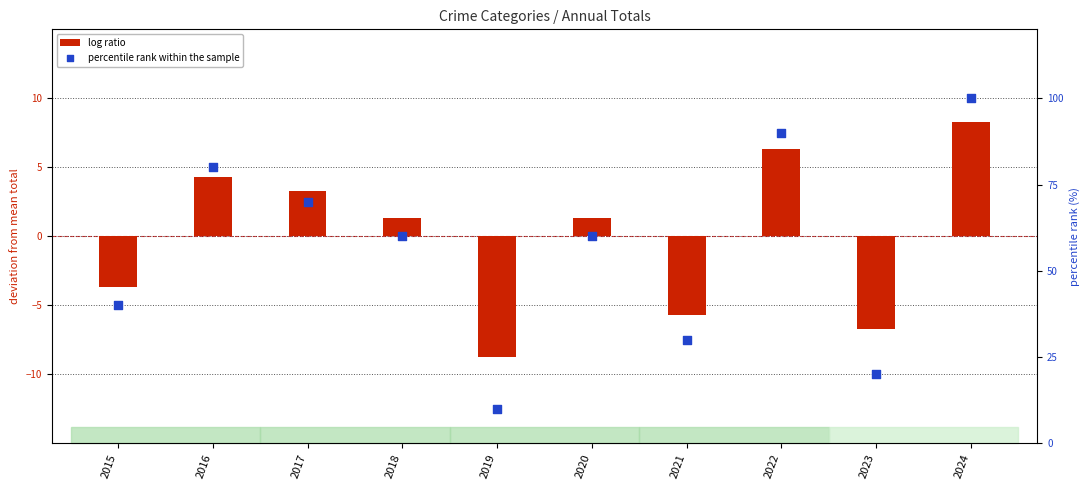

Which series has the largest total across all categories?

percentile rank within the sample